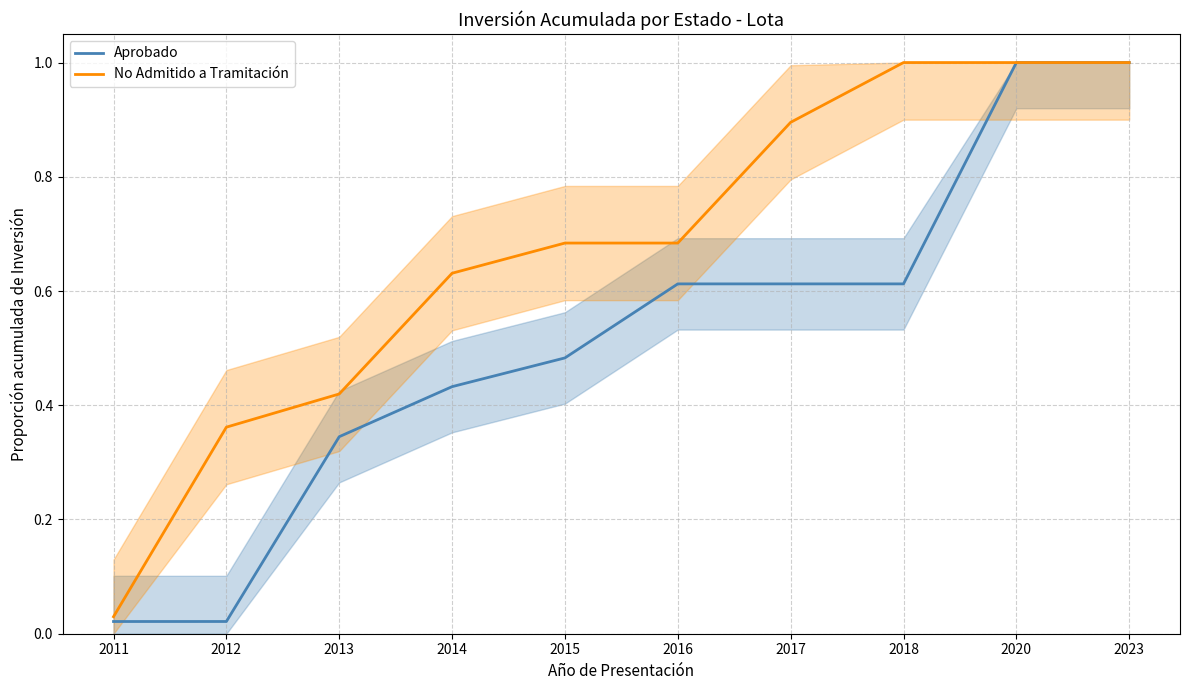

Which series has the largest total across all categories?

No Admitido a Tramitación